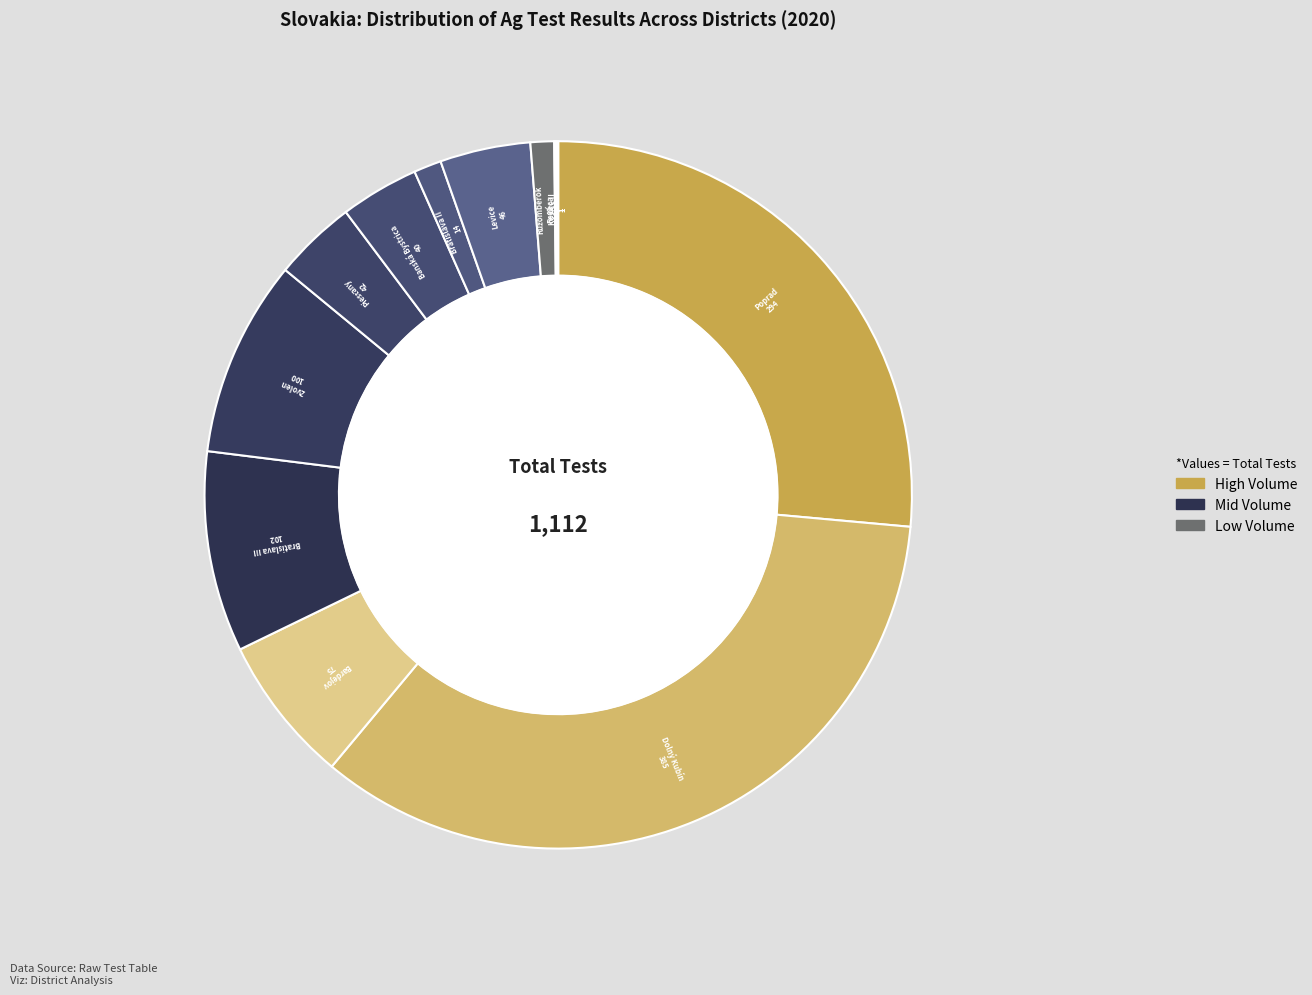

Which slice is the largest?

Okres Dolný Kubín